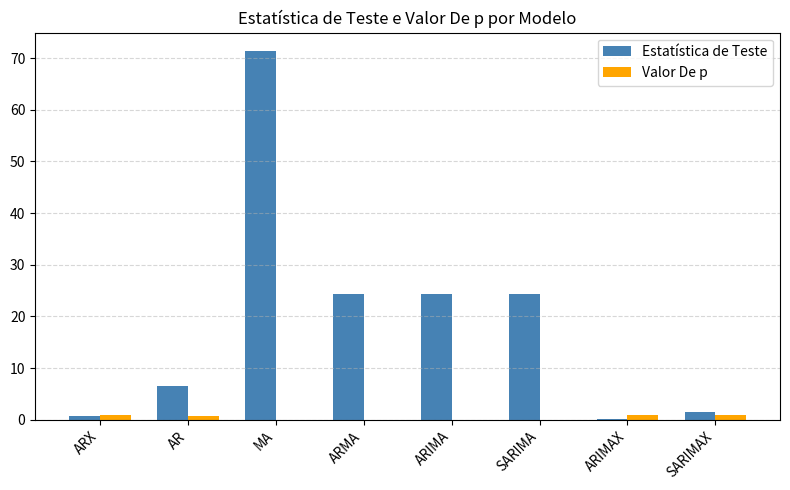

Which category has the highest value across all series?

MA